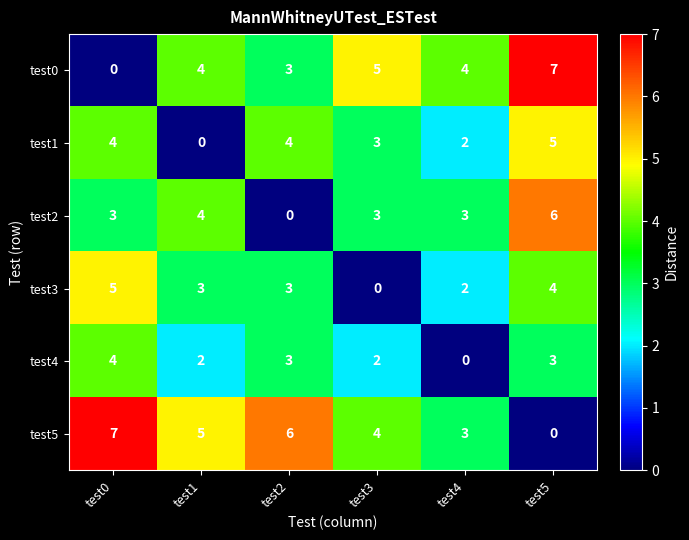

Is it true that test2 equals 2 at test0?

False